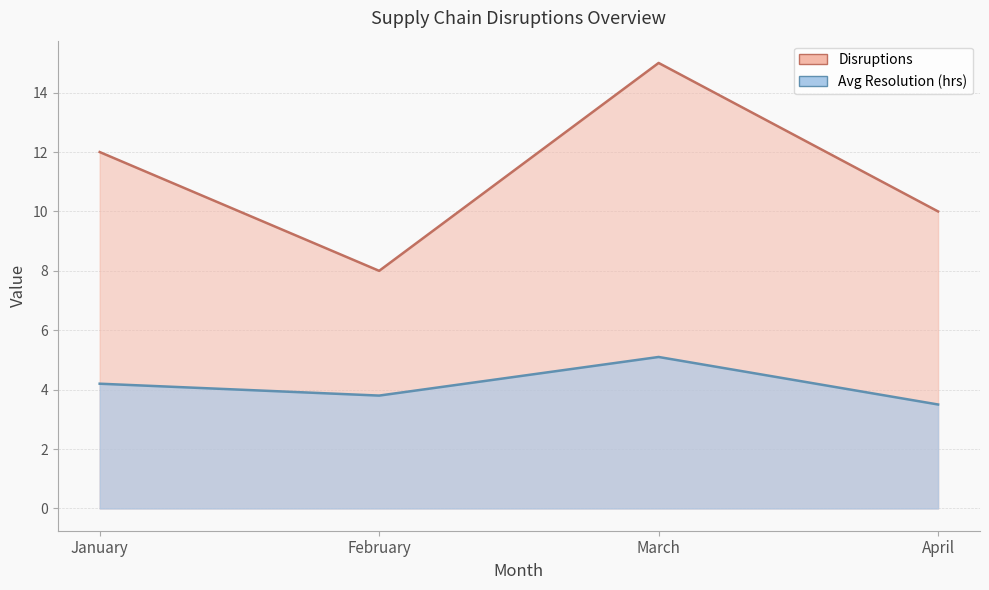

Which series changed the most between March and April?

Disruptions